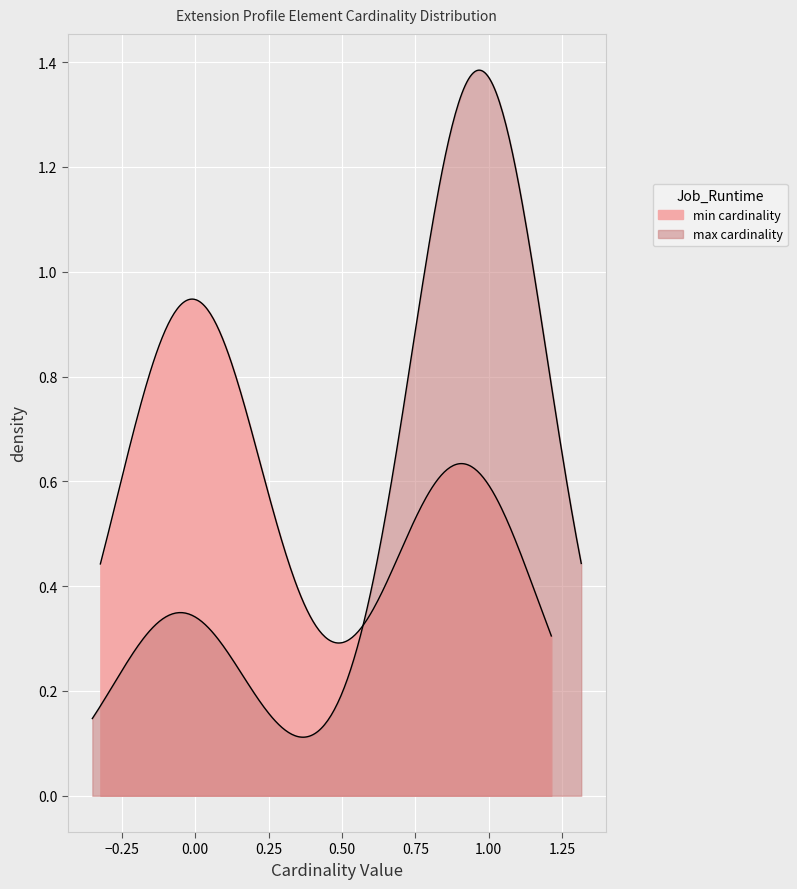

Reading left to right, list all the values displayed in this chart.

min_values: 0	0	0	1	1
max_values: 1	0	1	1	1